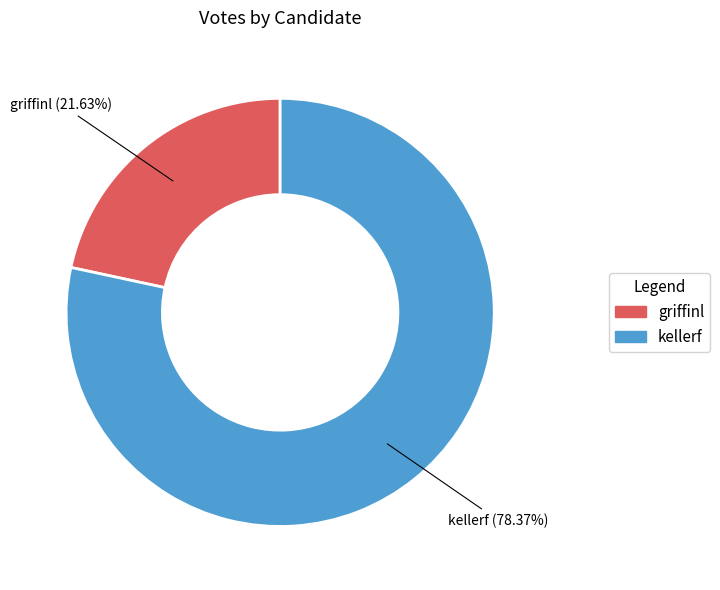

To the nearest percent, what is the average slice percentage?

50%